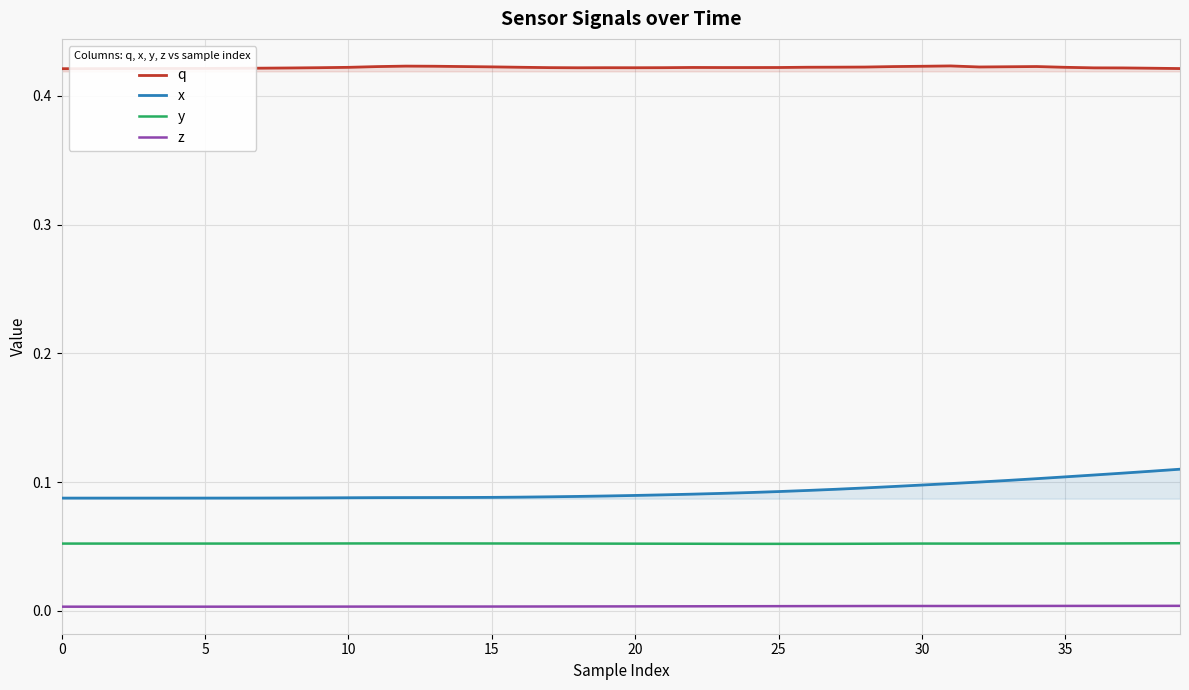

Which series has the largest total across all categories?

q